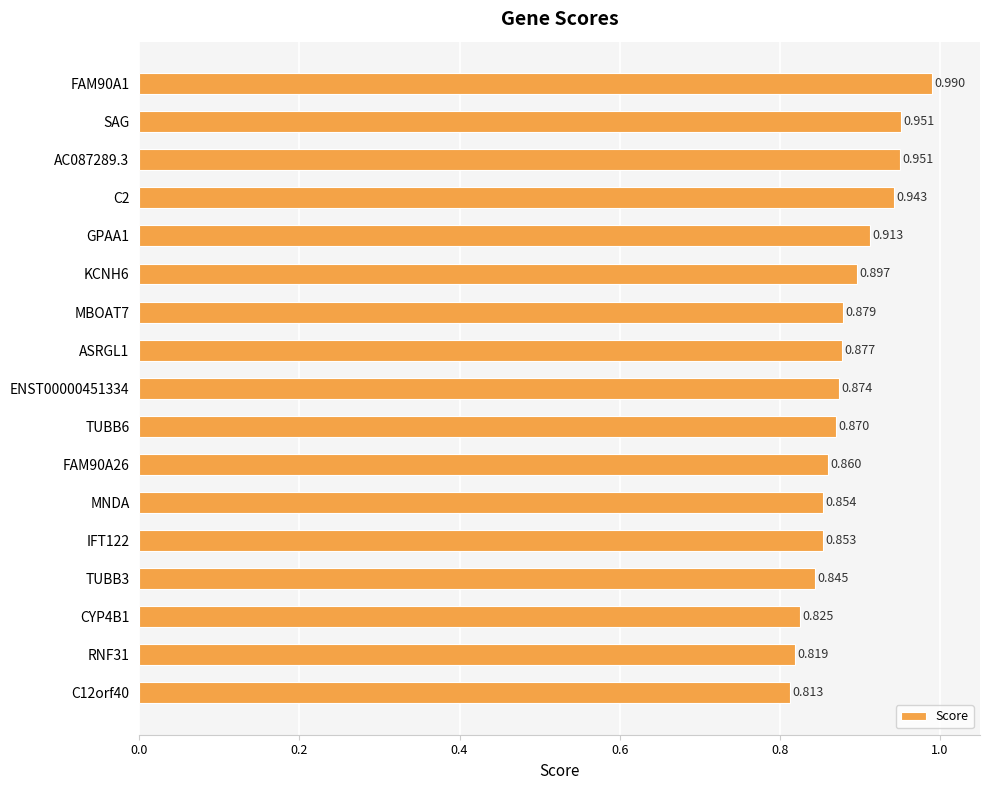

What is the difference between the maximum and second lowest values?

0.2